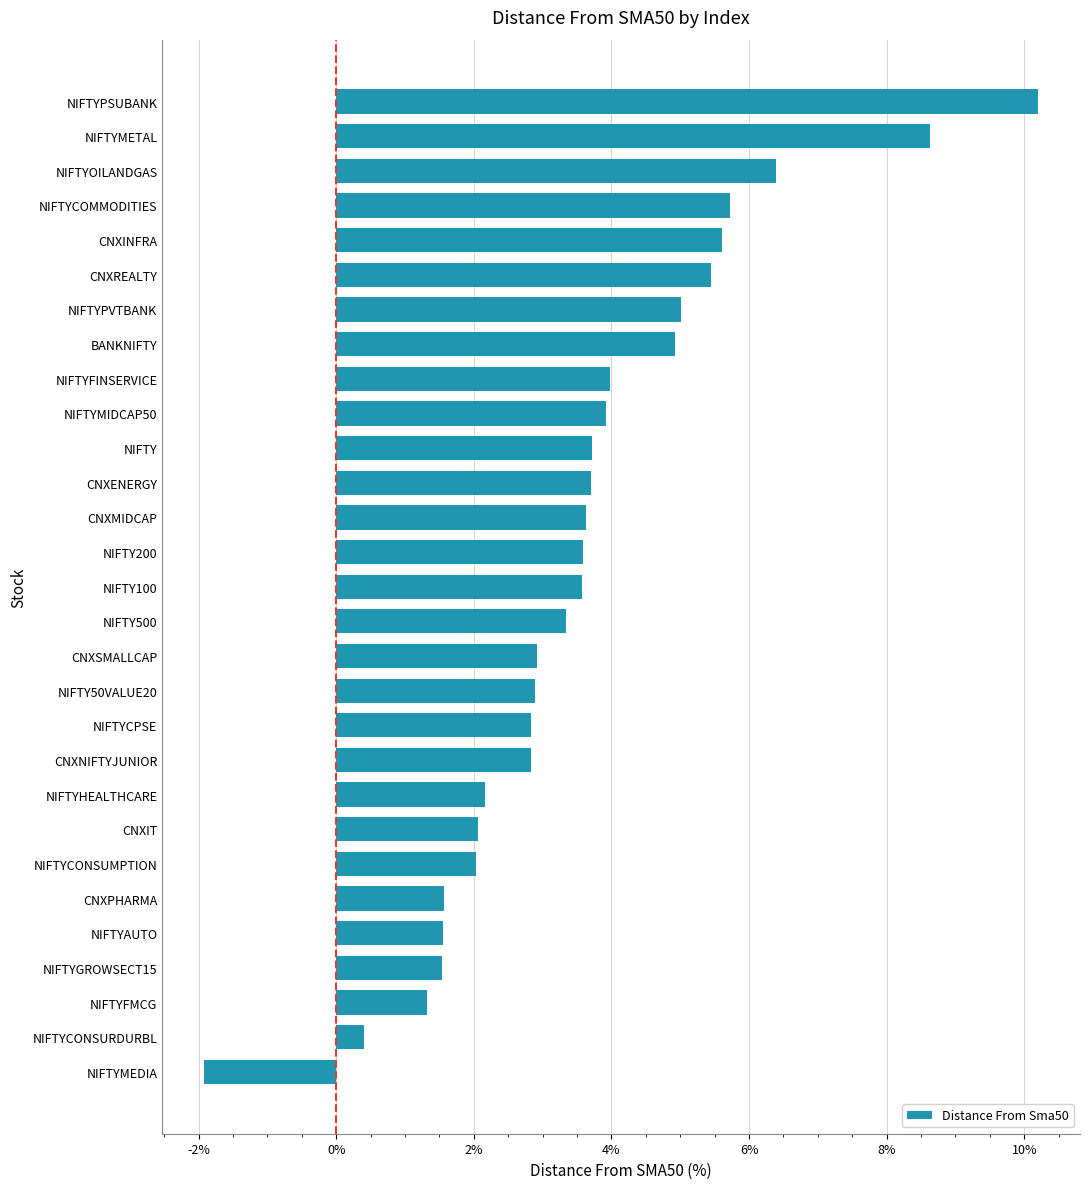

What is the difference between the values at NIFTY50VALUE20 and NIFTY?

0.8